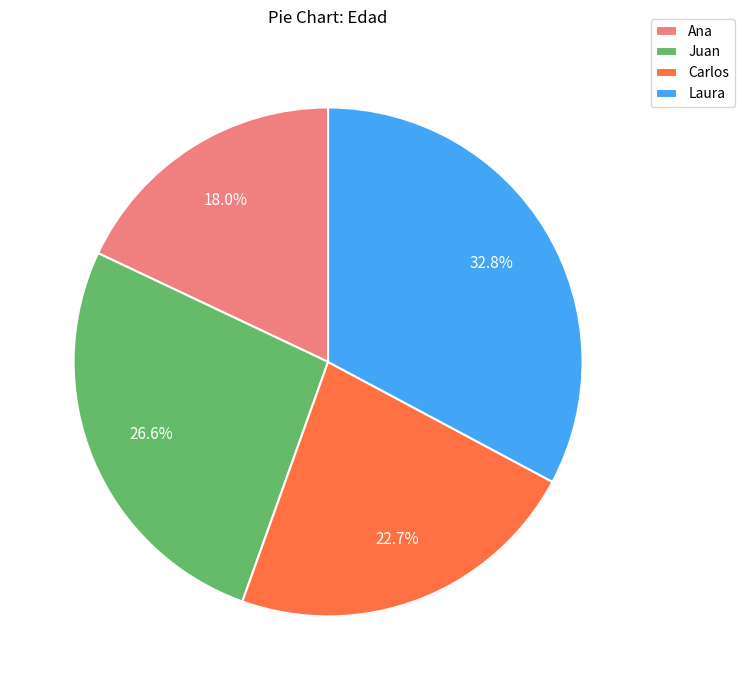

To the nearest percent, what is the difference between the largest and smallest slice percentages?

15%